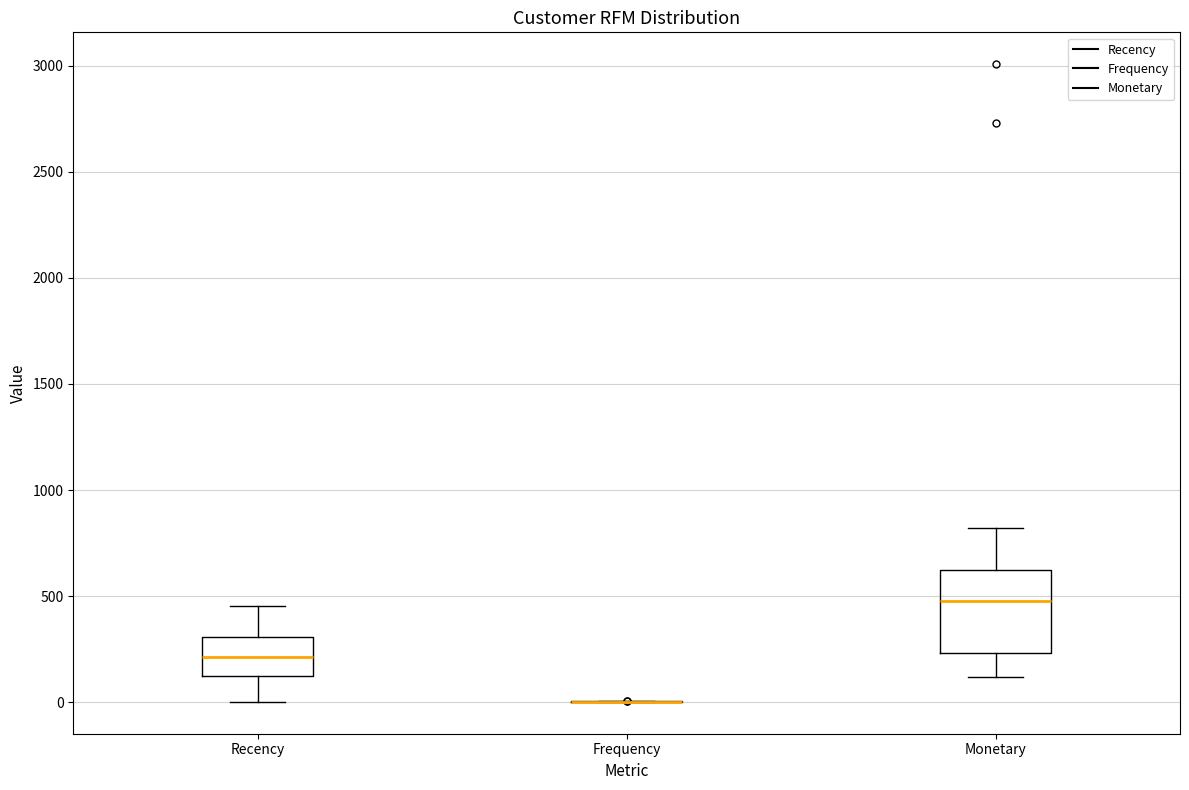

Where does the upper whisker of the box for Recency end on the y-axis? The values are not printed on the chart, so give them approximately, as read against the axis.

450